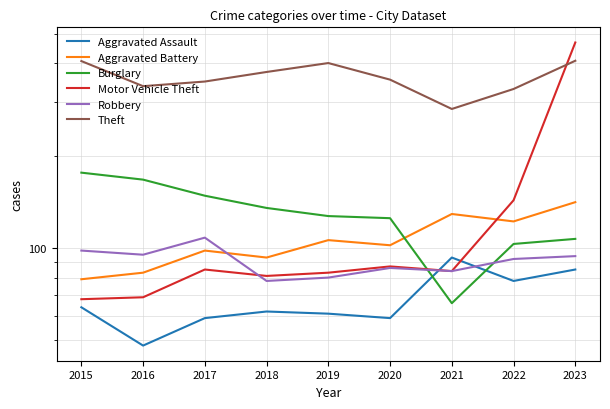

In Theft, how many points are higher than both neighbors (excluding endpoints)?

1